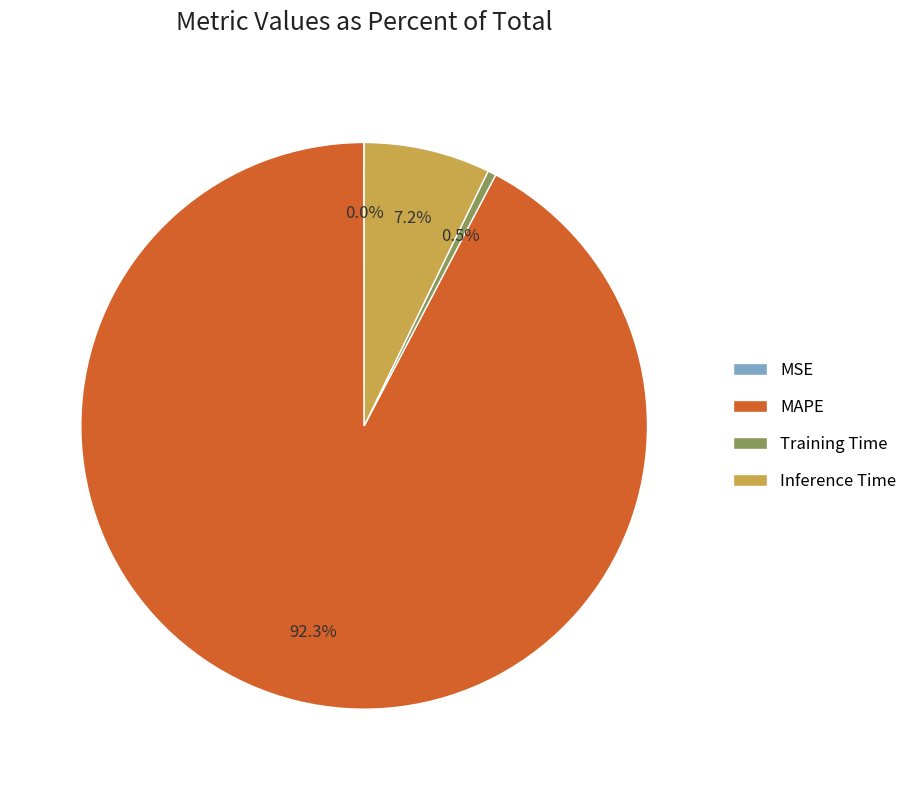

Combined, what portion of the pie is MAPE and Inference Time?

99.5%